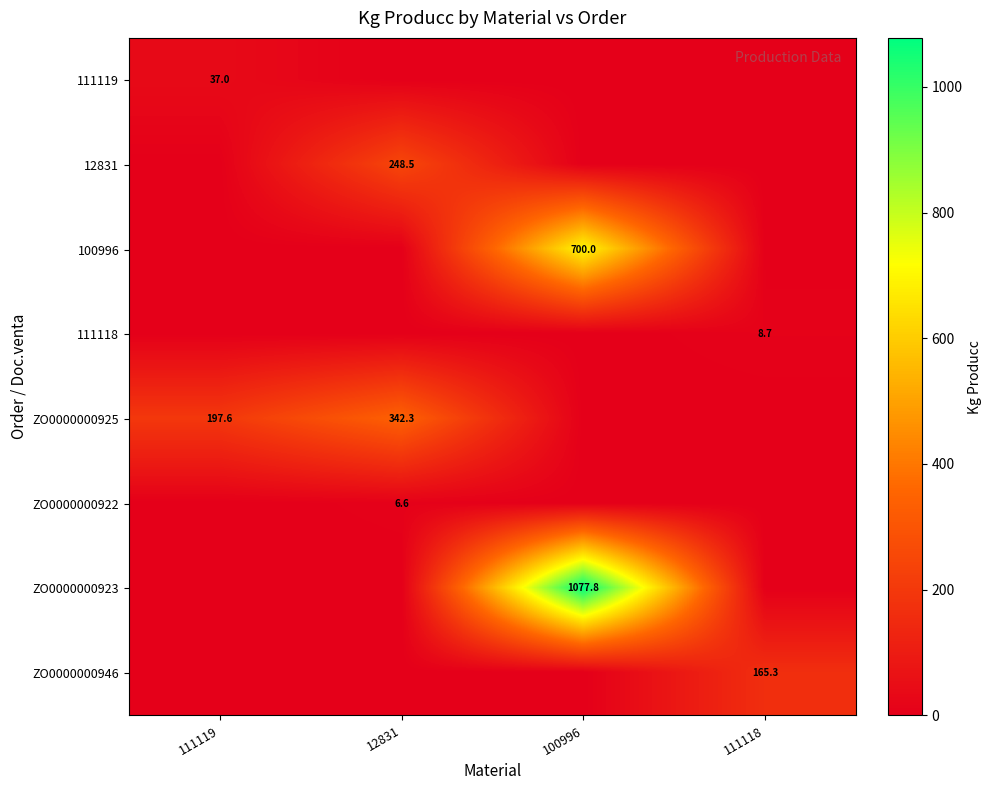

Which has a higher value, 100996 or 111118?

100996